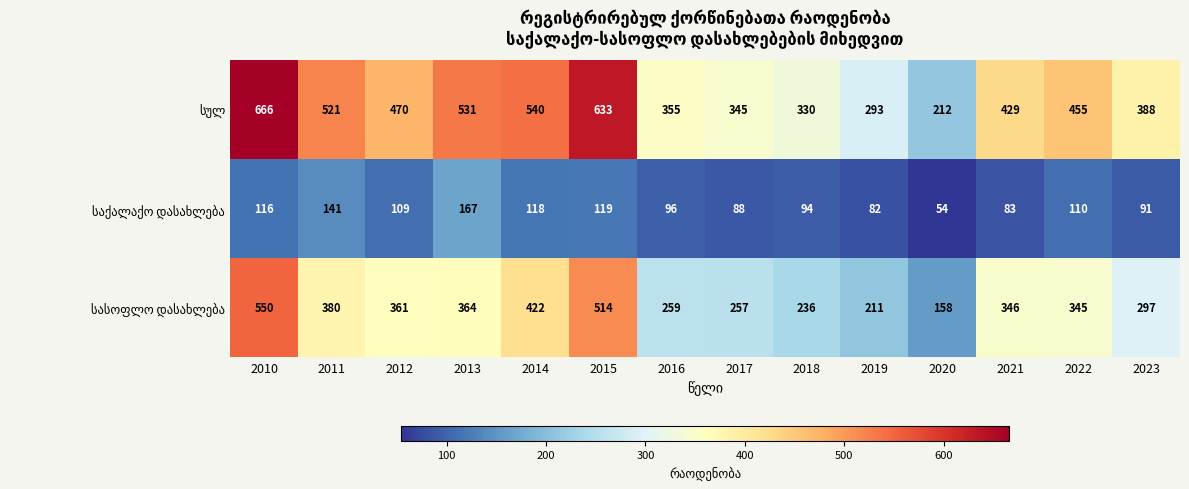

How many data points does each series have?

14